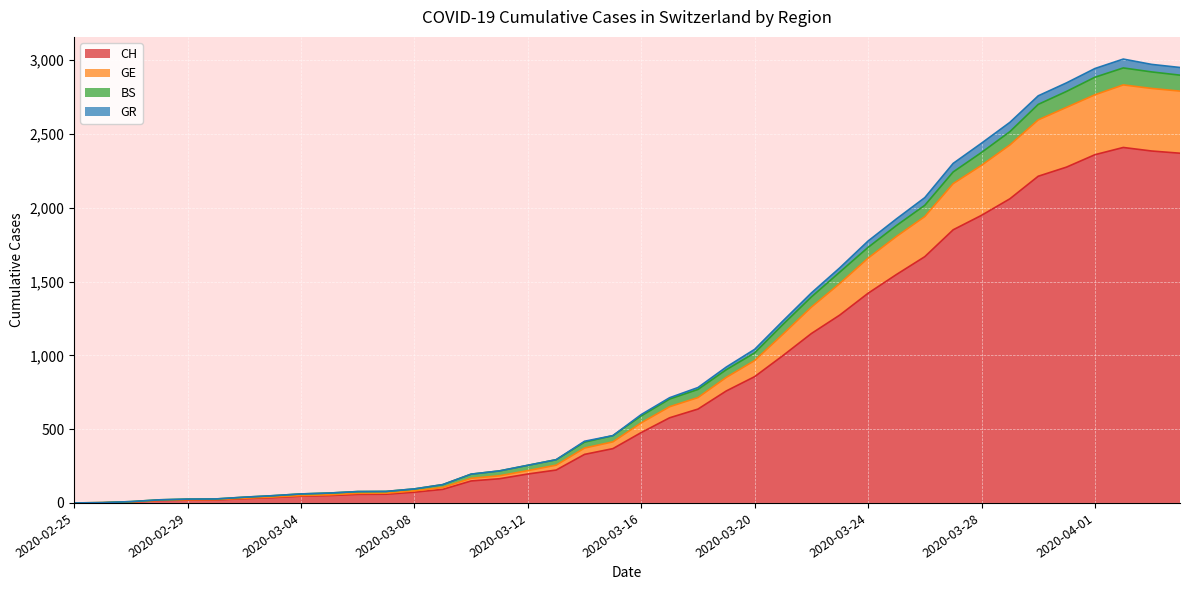

What is the label of the 39th point from the left?

2020-04-03